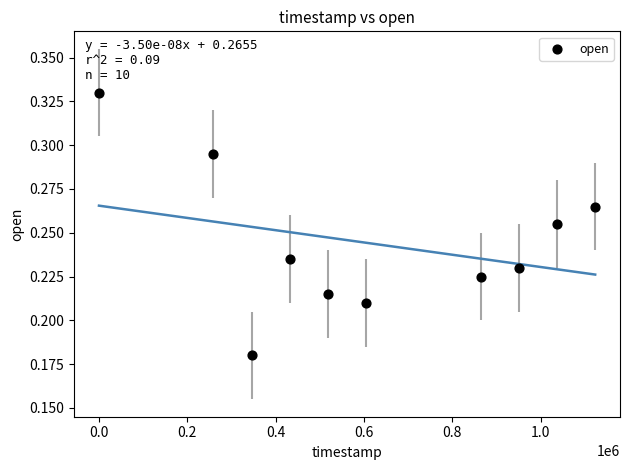

What is the average X value?

613440.0